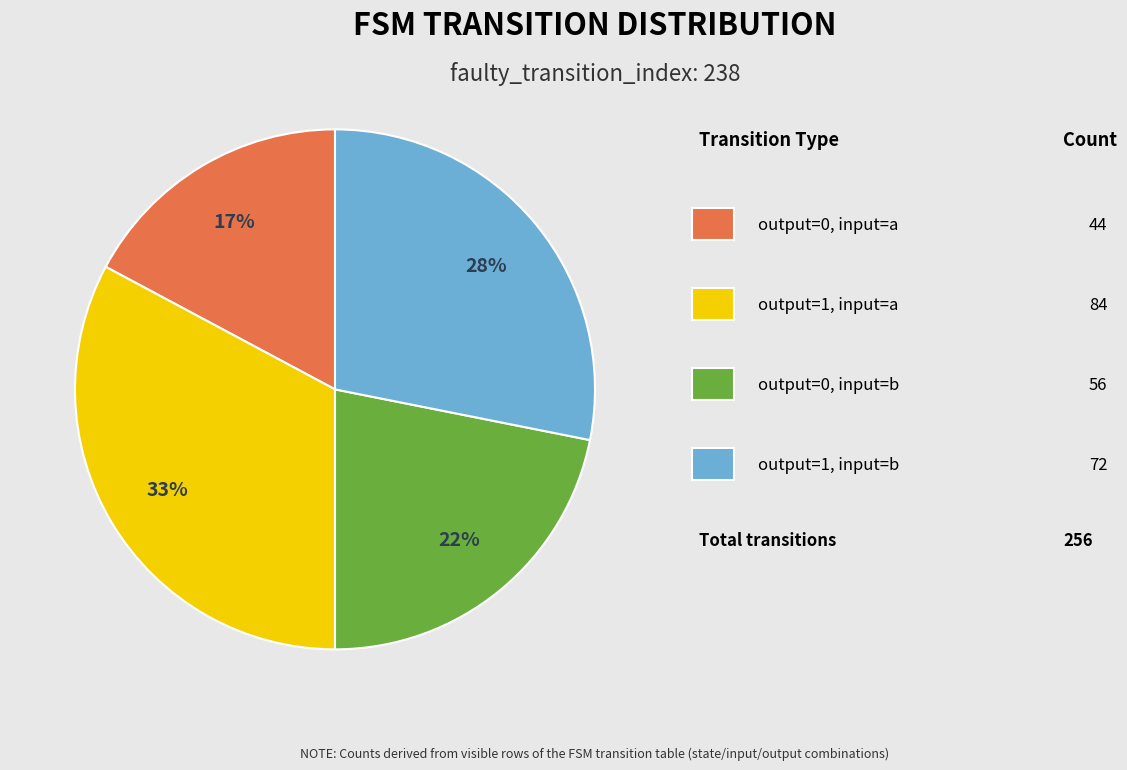

Is there a majority slice in this chart?

No